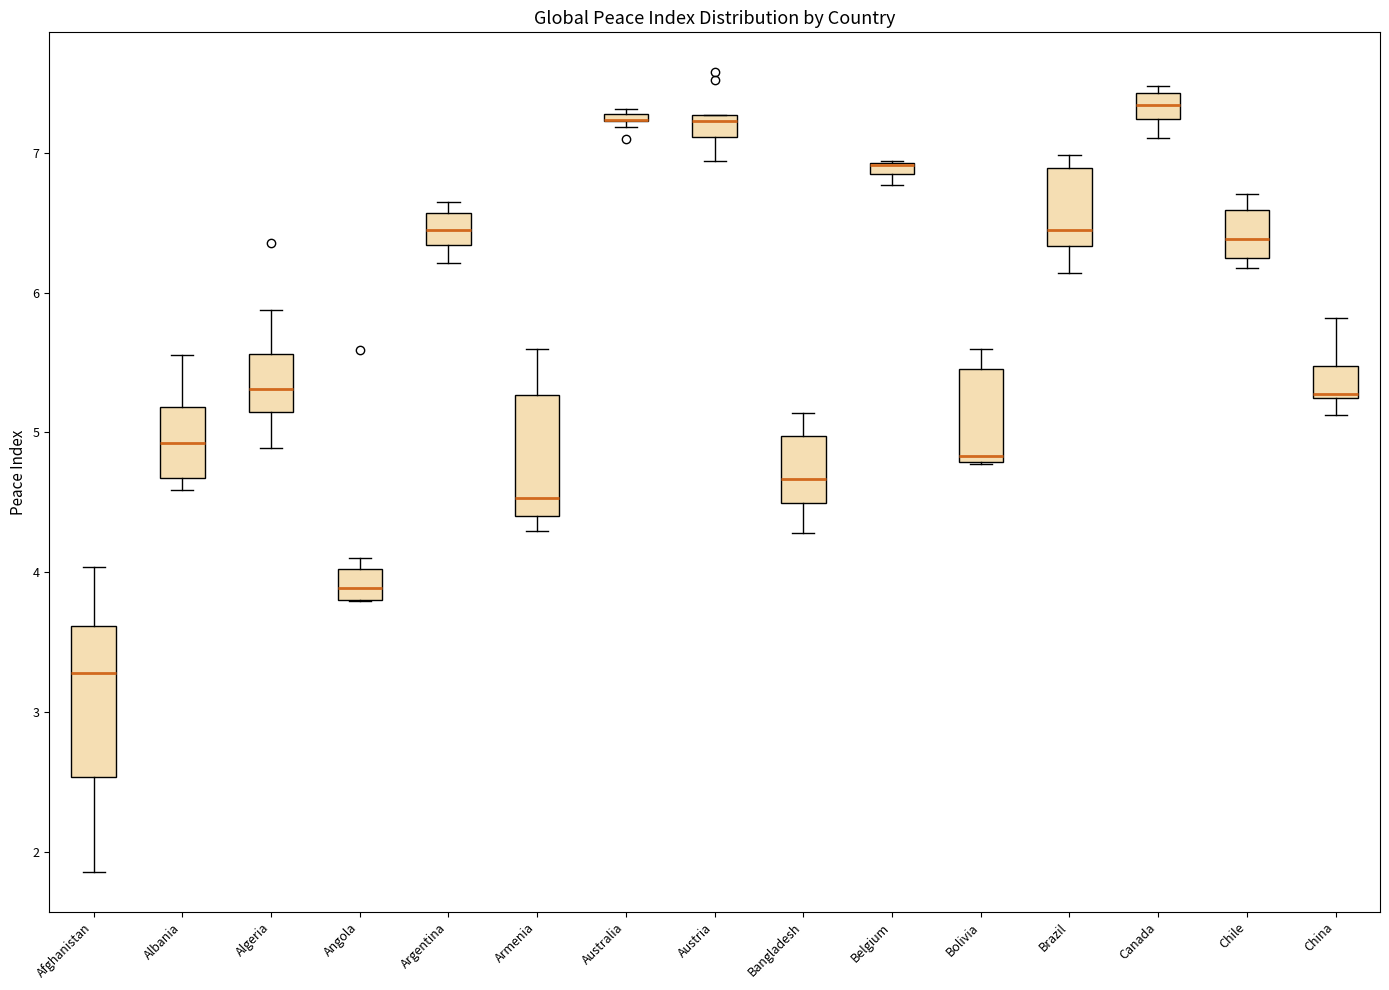

Which box is the tallest, from its lower edge to its upper edge?

Afghanistan